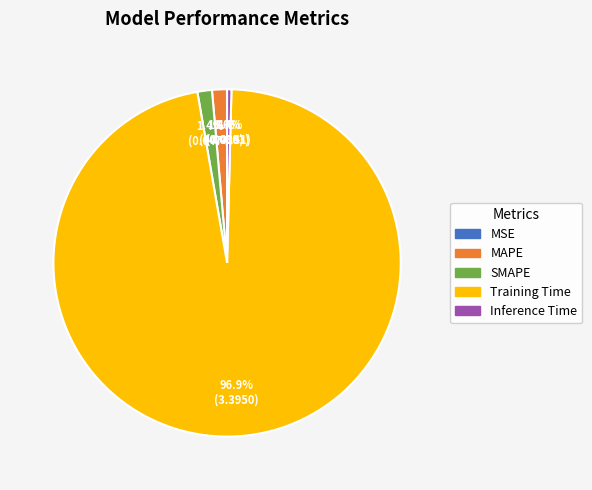

Which category has the biggest portion of the pie?

Training Time